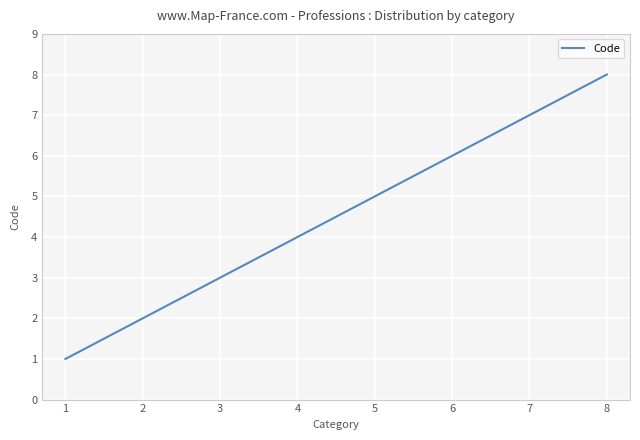

Which category has the highest value across all series?

8